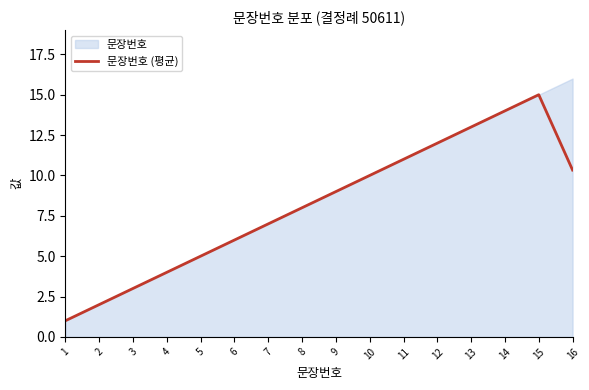

Rank the categories by value from highest to lowest.

15, 14, 13, 12, 11, 16, 10, 9, 8, 7, 6, 5, 4, 3, 2, 1